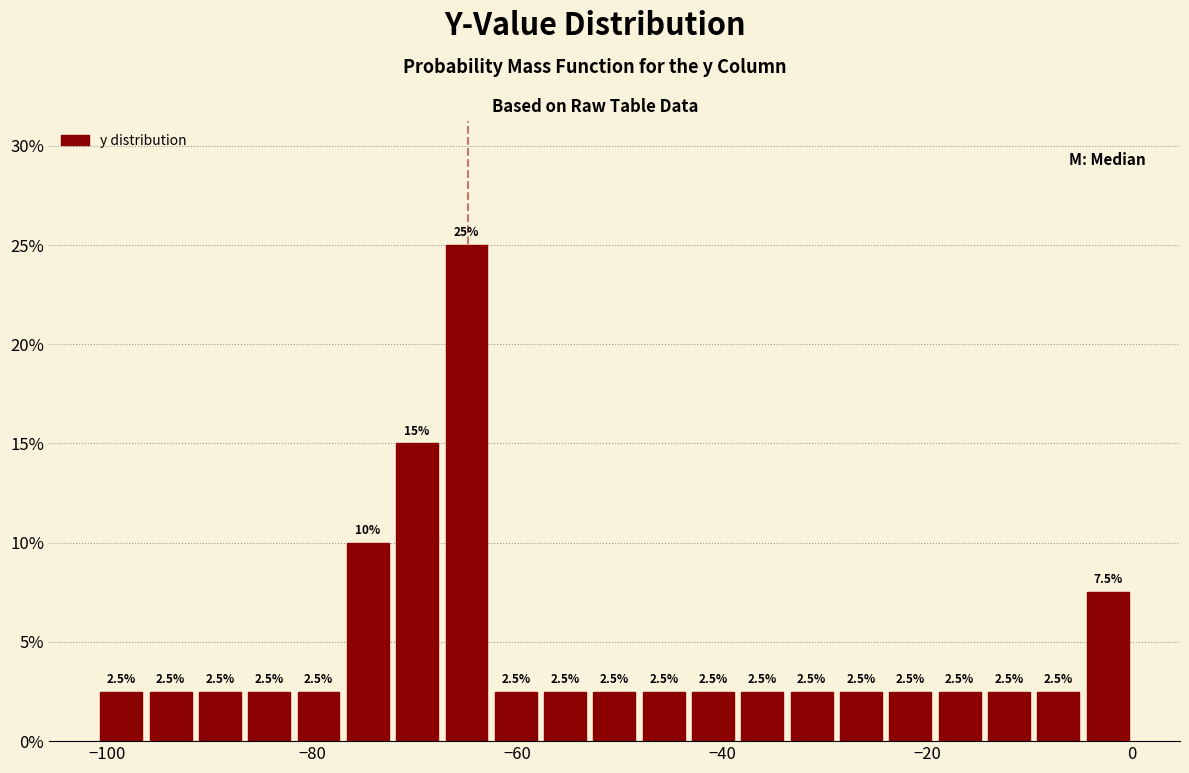

Around what value on the x-axis is the tallest bar? Give the approximate position of its centre, as read against the axis.

-64